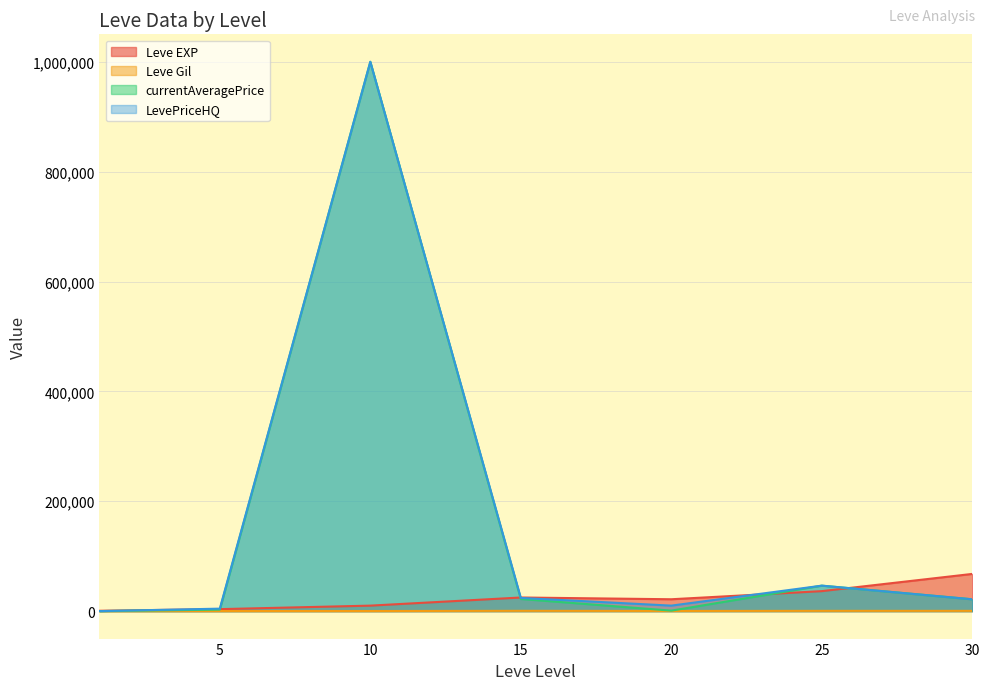

Which has a higher value, 10 or 1?

10